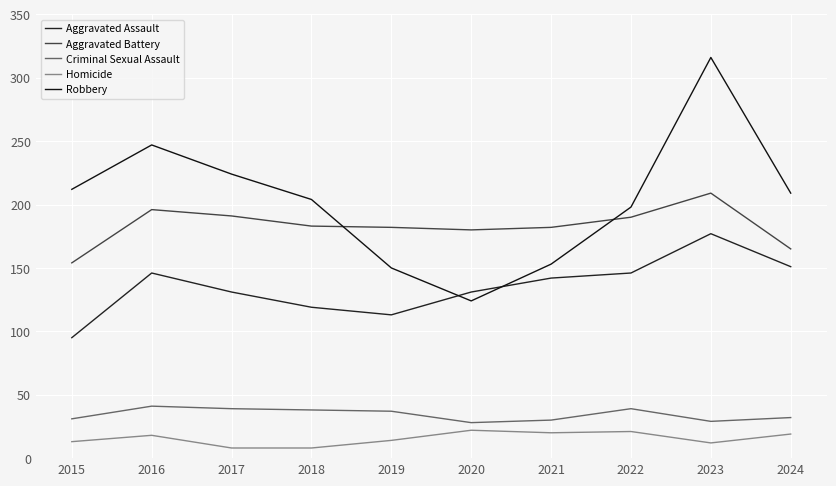

What is the total value across all series at 2020?

485